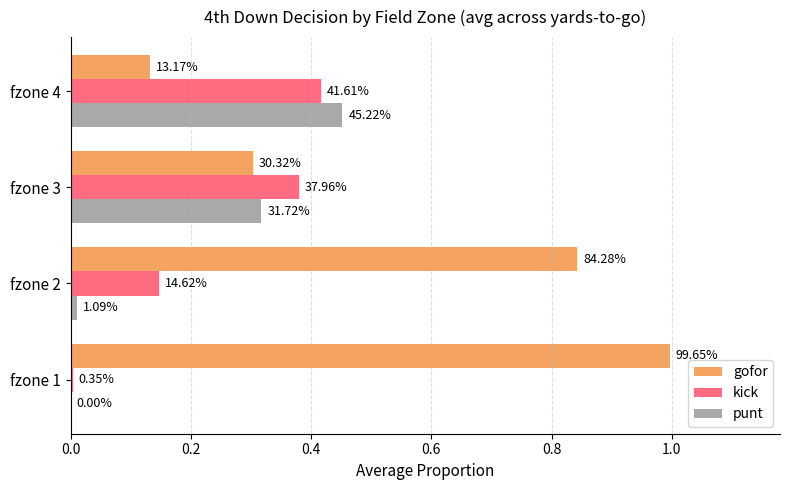

List the series in order of their peak value, highest first.

gofor, punt, kick